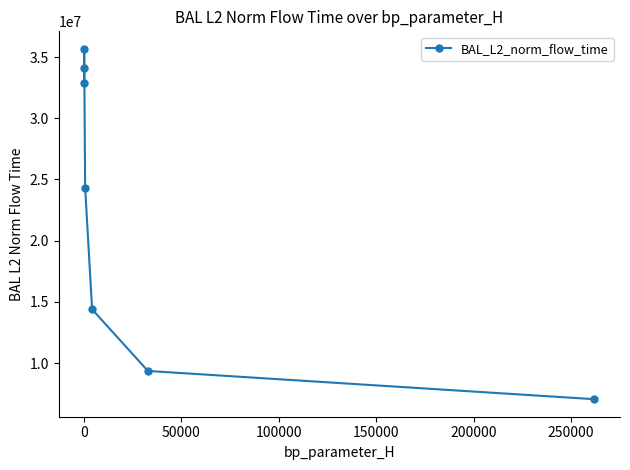

Reading left to right, extract all data points from this chart.

35672423.4	34135618.7	32853173.7	24335477.3	14390126.1	9356691.3	7047903.5